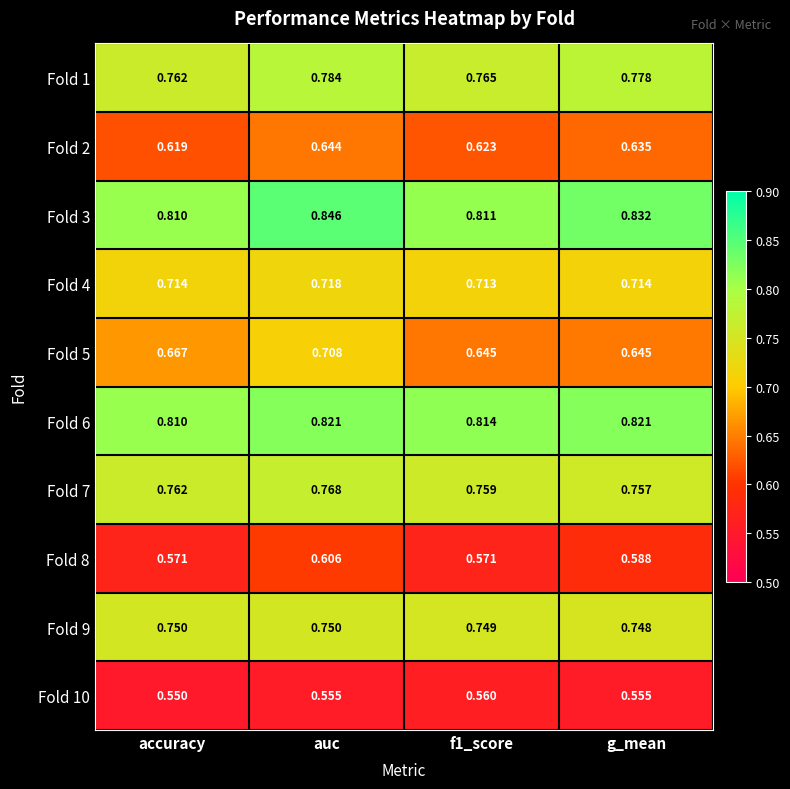

Is the value of Fold 3 at g_mean greater than the value of Fold 1 at g_mean?

Yes